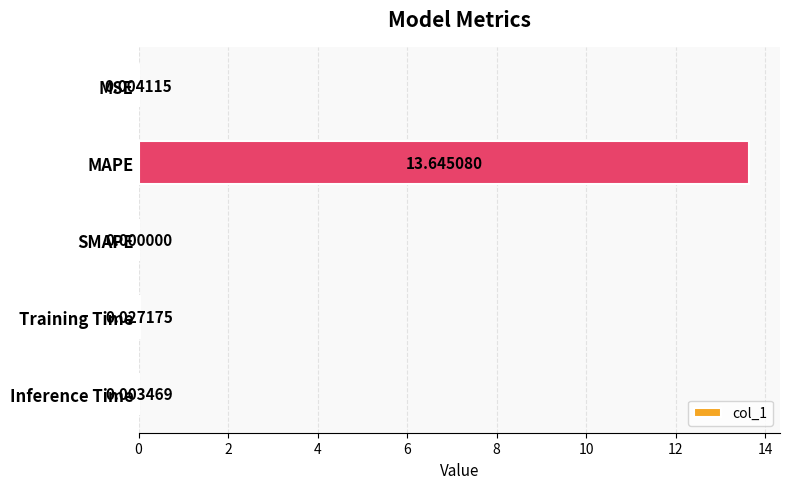

At which label is the value closest to 6?

Training Time